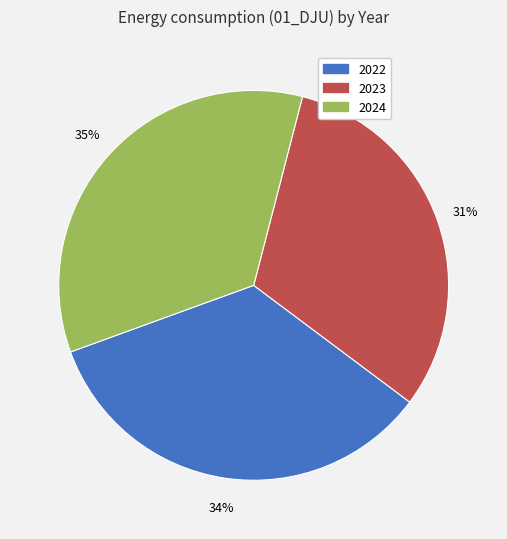

Is 2024 the majority of the pie?

No